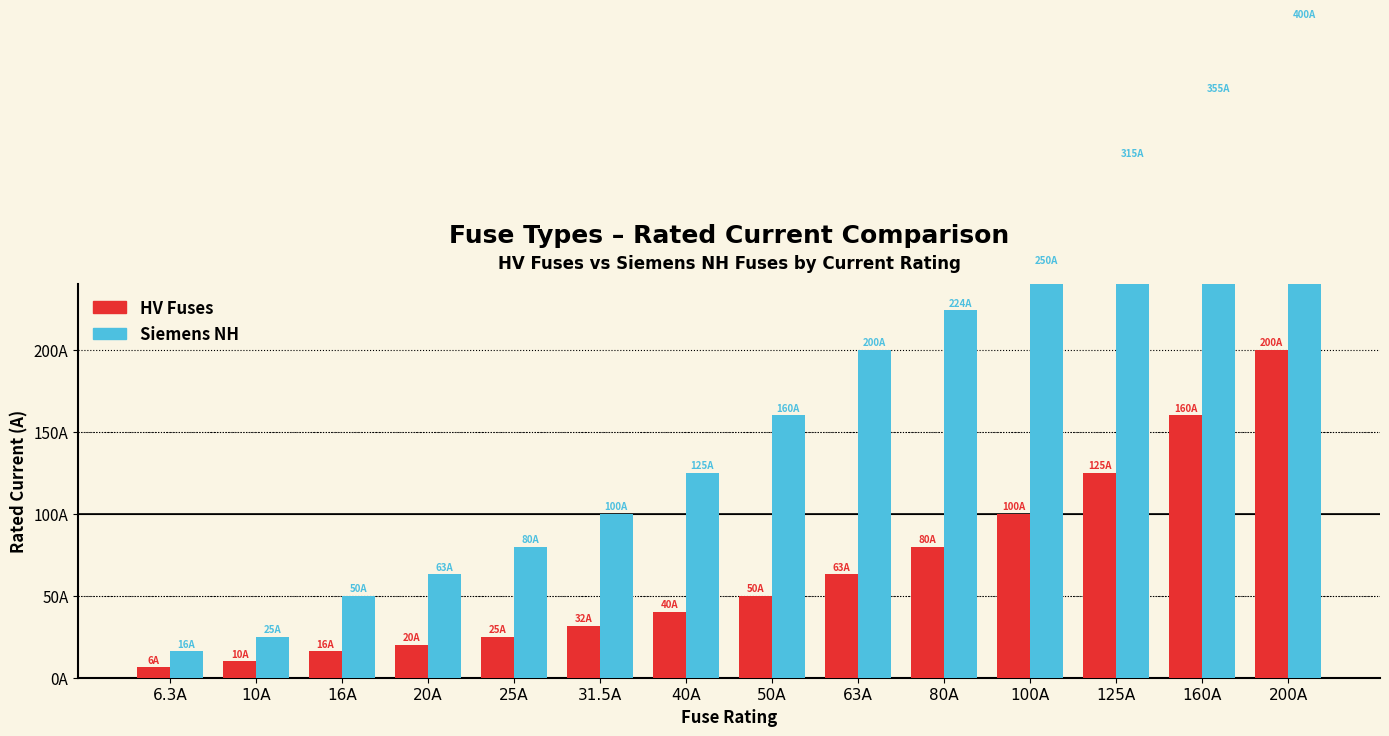

What is the difference between the Siemens NH values at 6.3A and 31.5A?

84.0